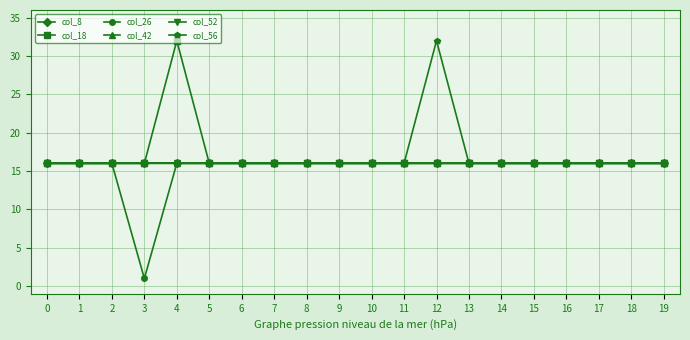

What is the value of the col_18 point at the 1st from the left?

16